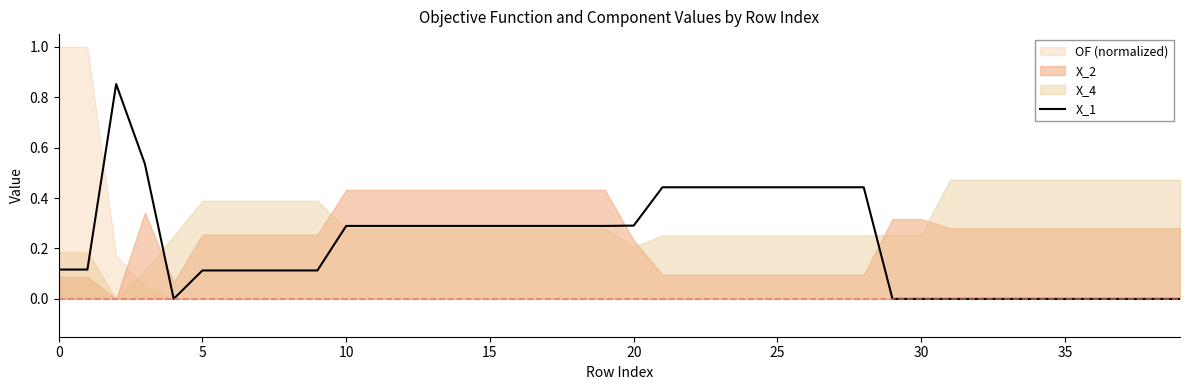

The X_1 series shows 0.5 at 10. True or false?

False